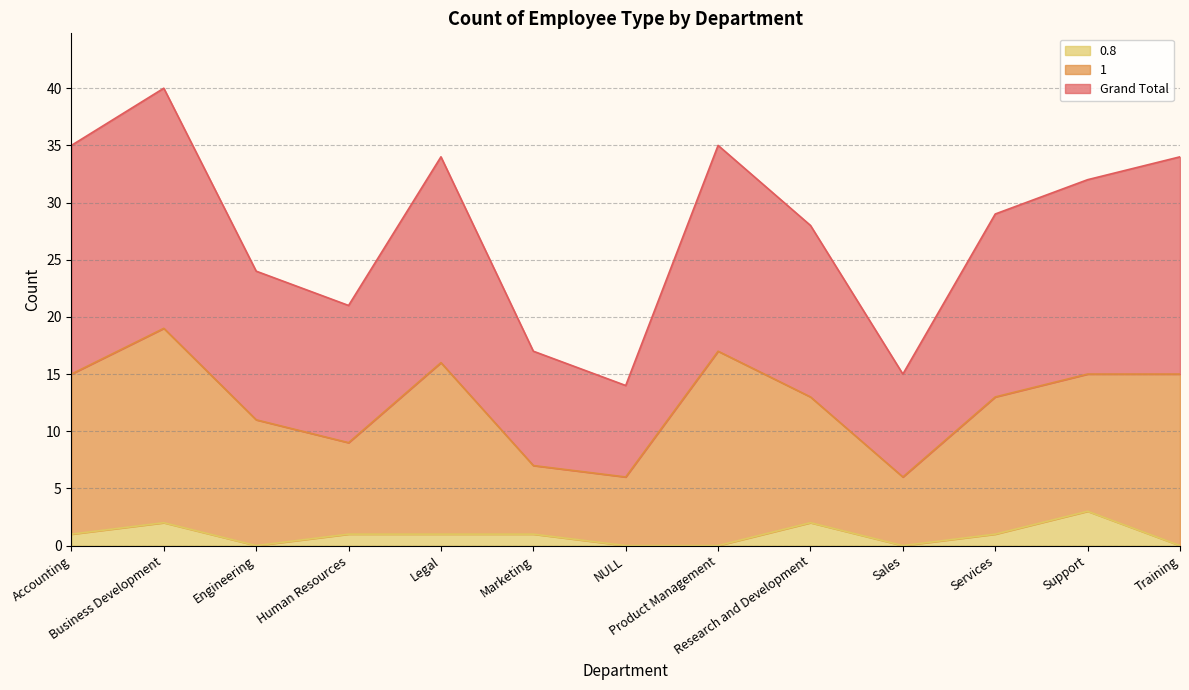

What is the approximate value of Grand Total at NULL?

14